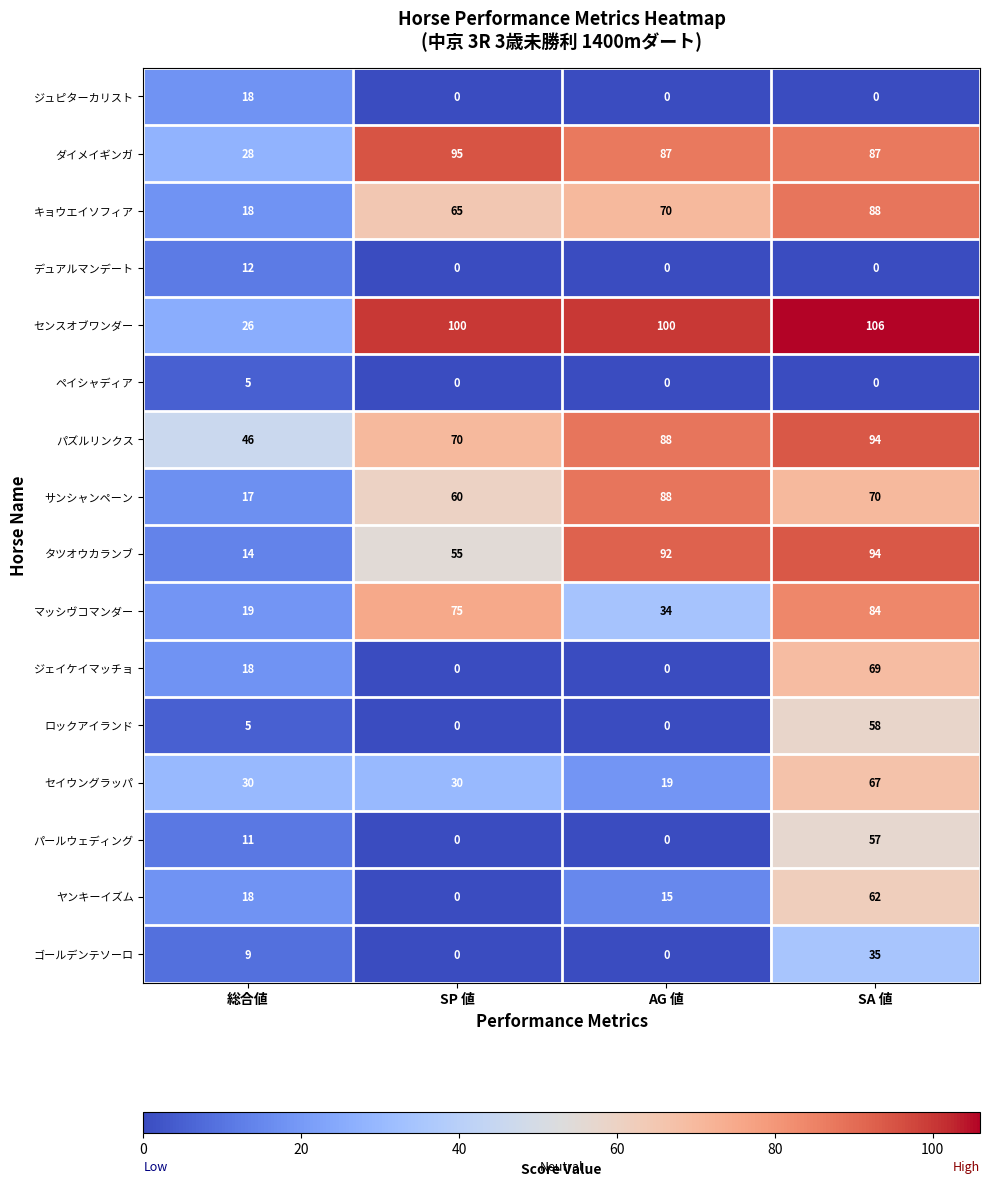

Count the ダイメイギンガ values in the range 87 to 95.

3